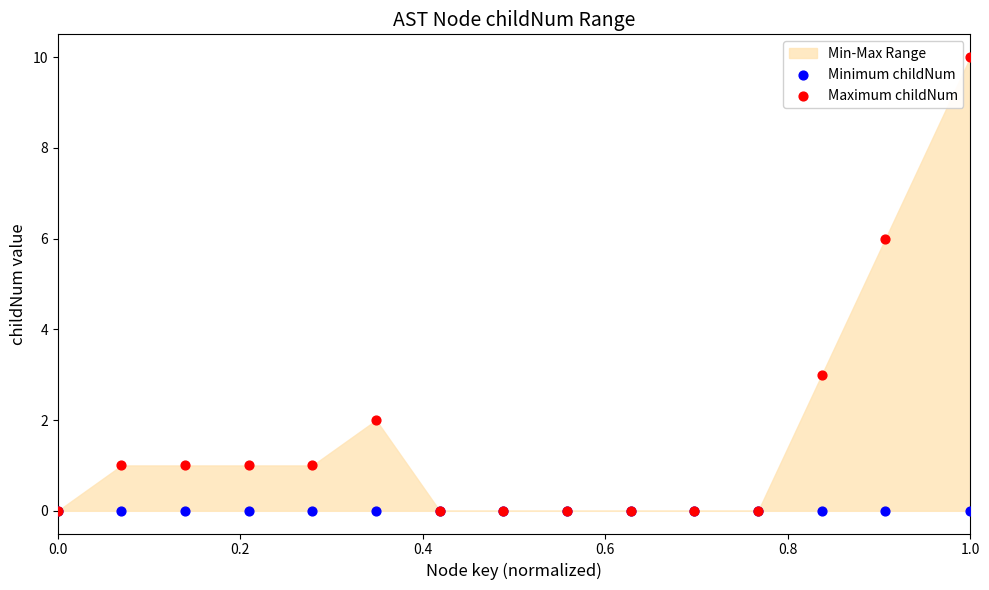

Which series contains the highest Y value?

Maximum childNum